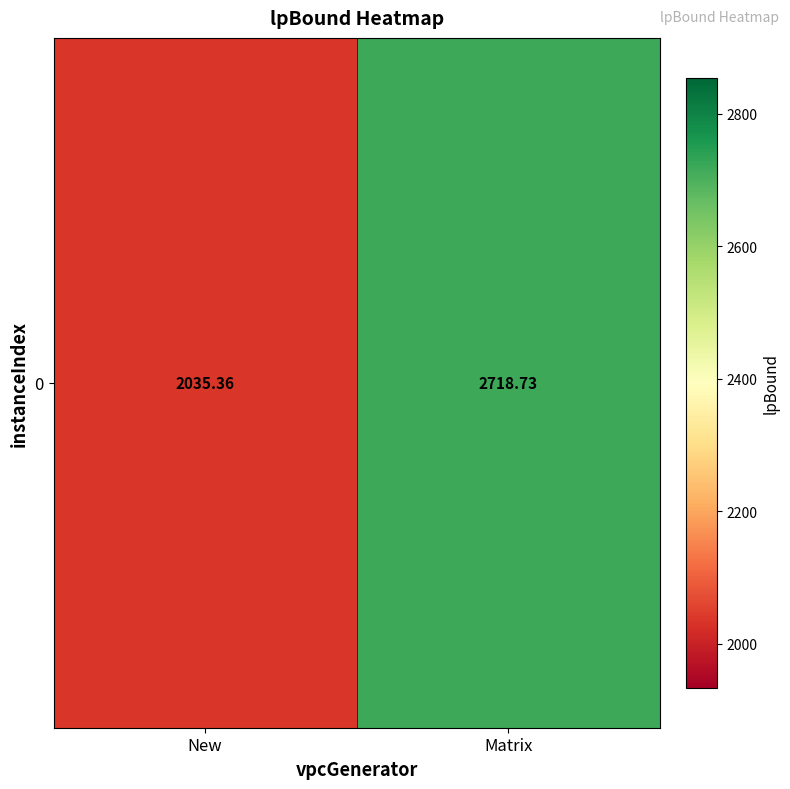

What is the sum of the values at Matrix and New?

4754.1